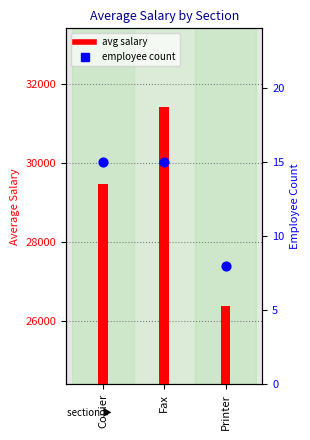

Approximately how many times larger is the value at Printer compared to Copier?

0.5